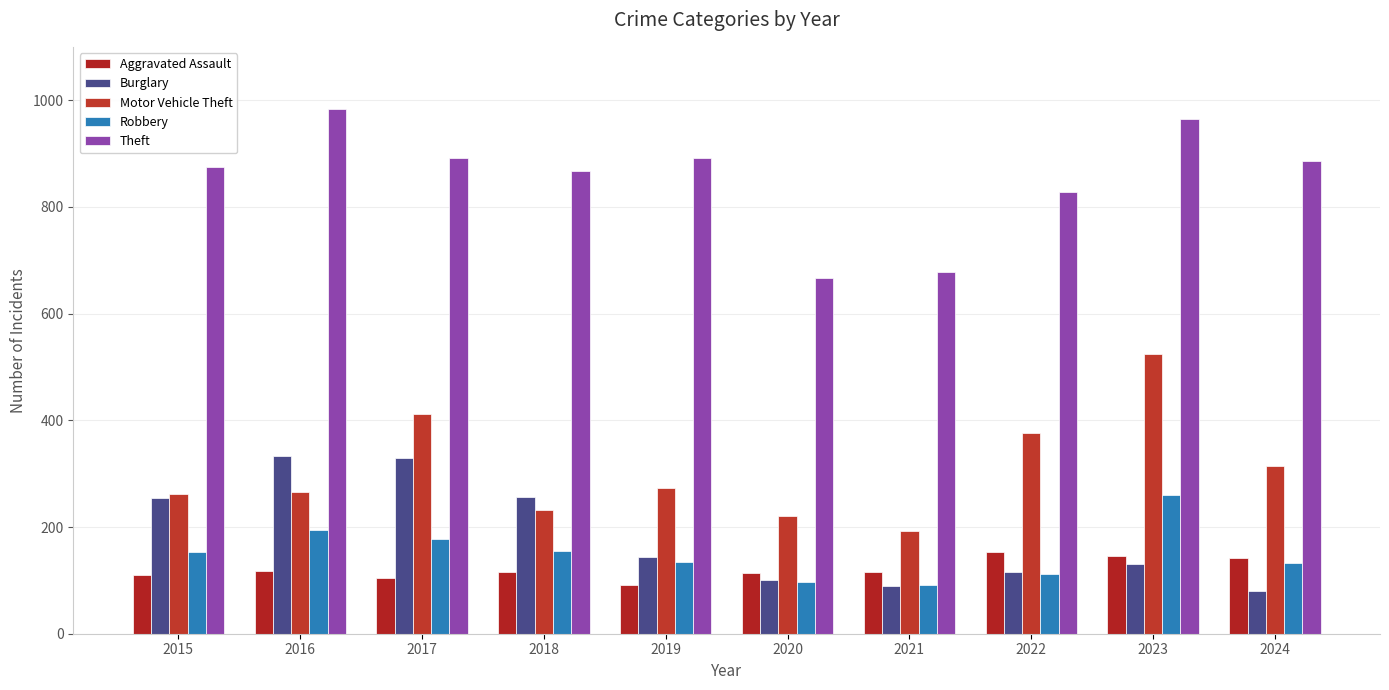

What is the difference between the Aggravated Assault values at 2021 and 2015?

5